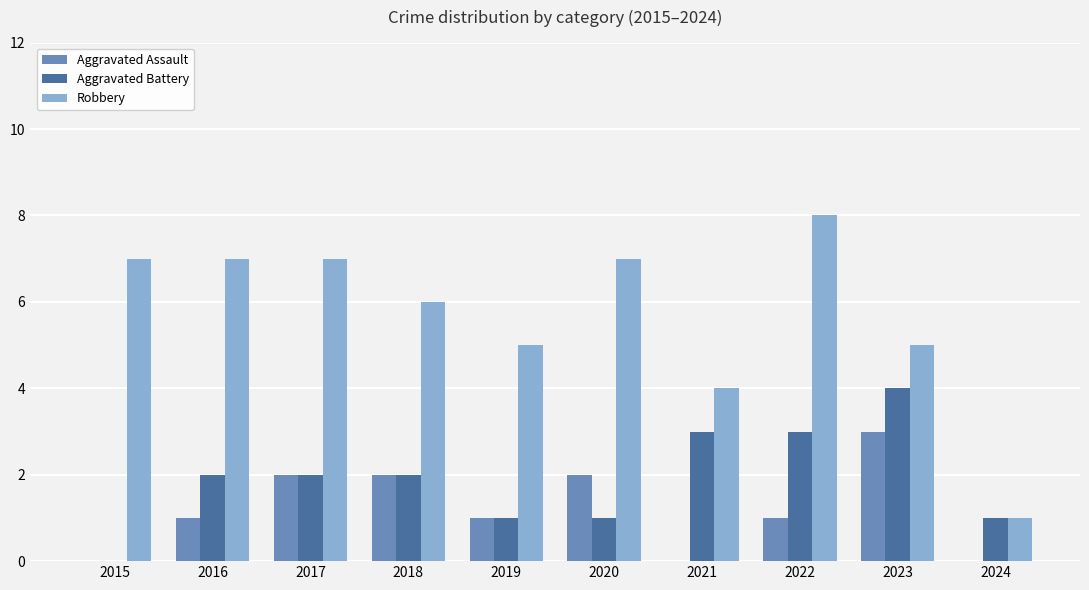

Is it true that Aggravated Assault equals 1 at 2021?

False